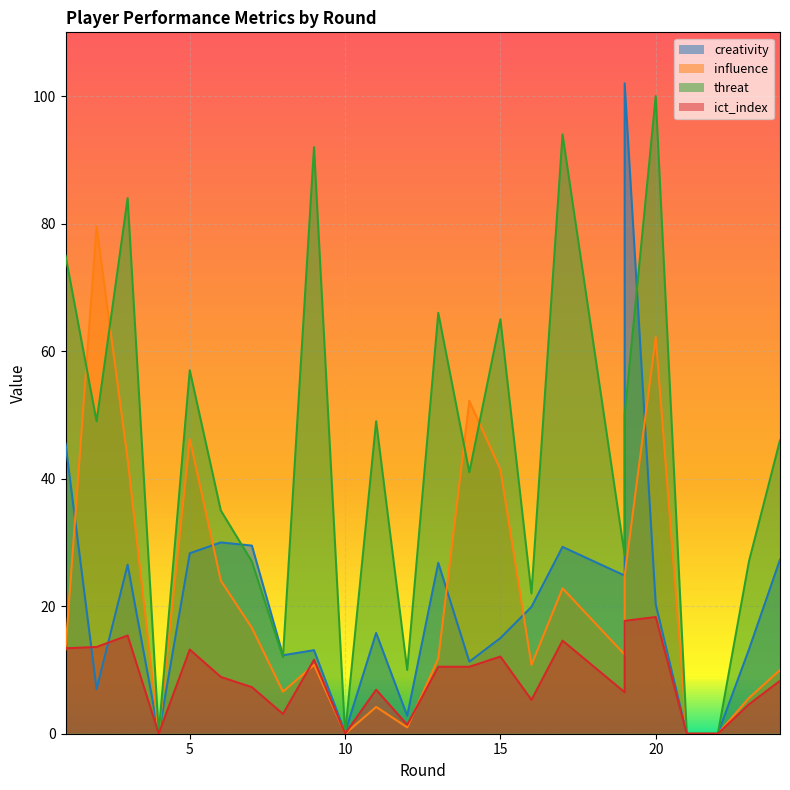

The value of ict_index at 16 is 5.3. True or false?

True